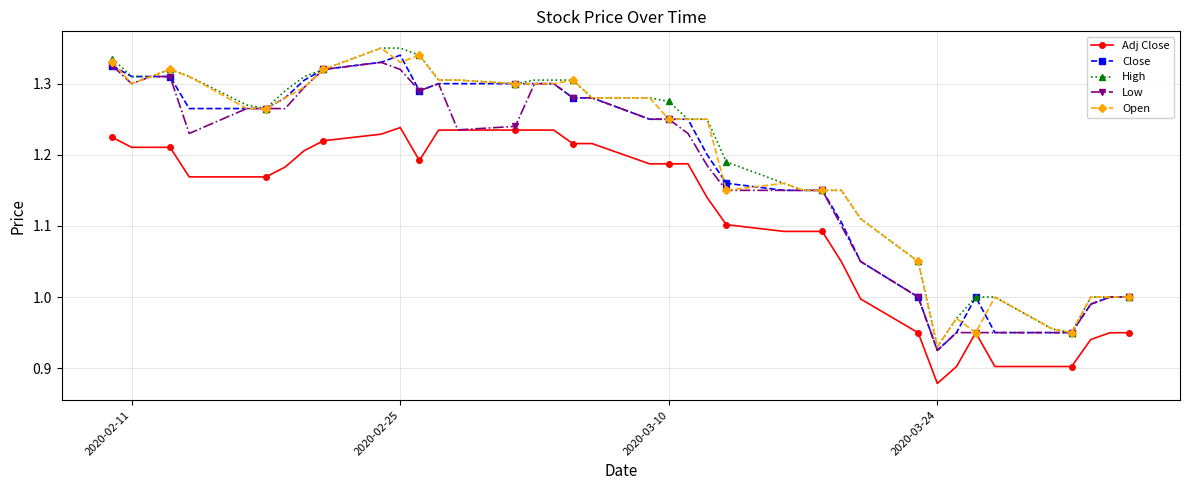

True or false: High and Adj Close intersect in this chart.

False